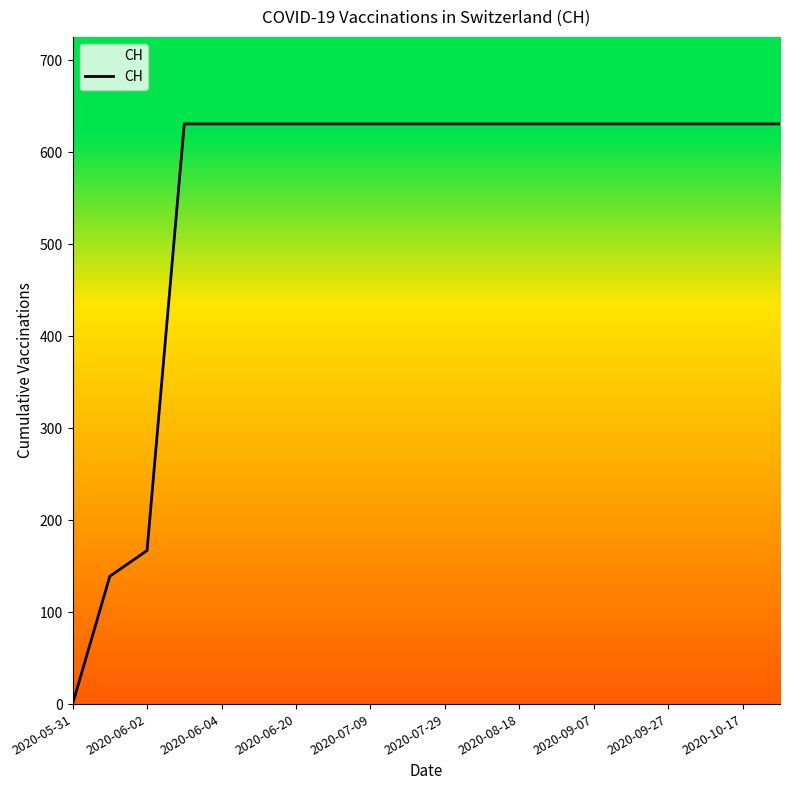

What is the difference between the maximum and minimum values?

631